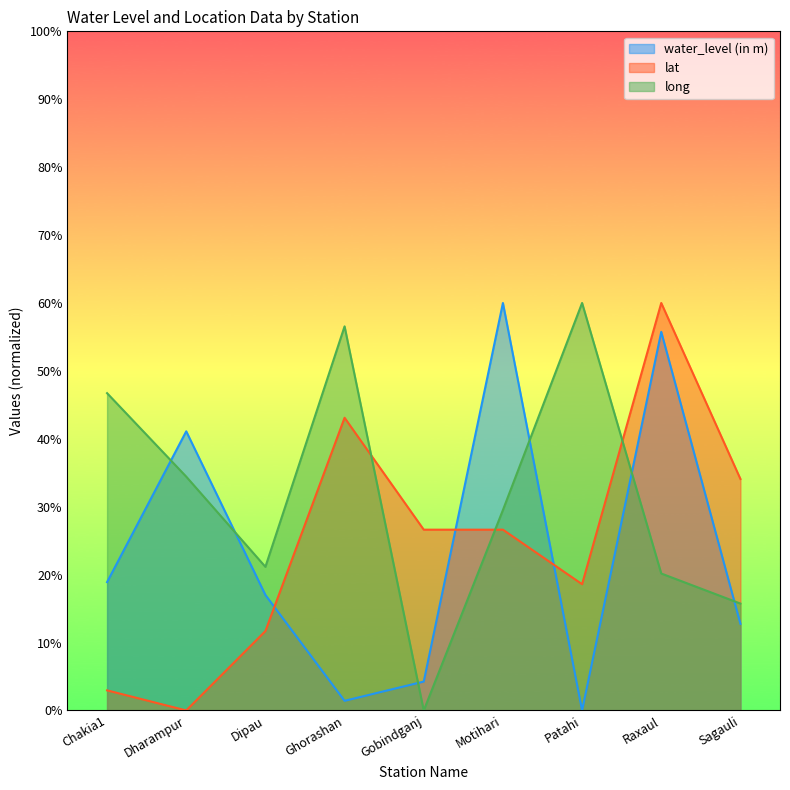

Which series ends up on top after the final intersection of long and water_level (in m)?

long